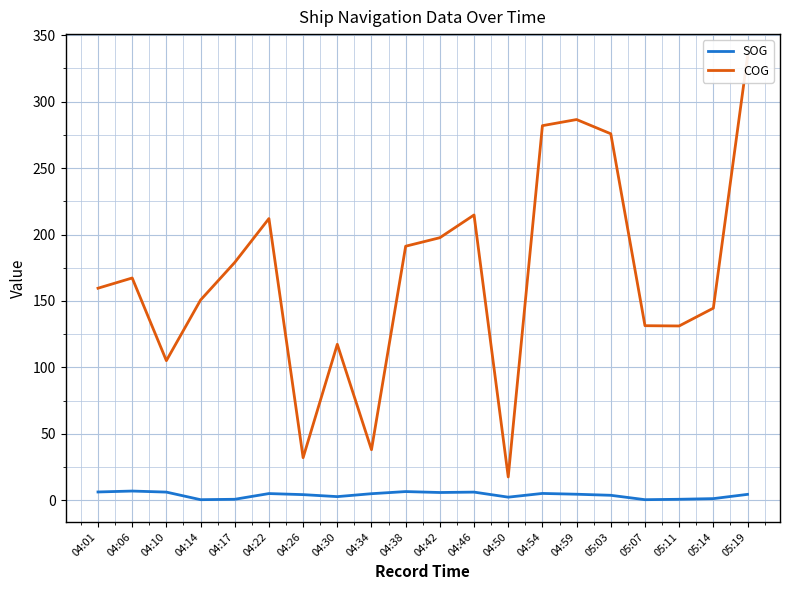

True or false: SOG and COG intersect in this chart.

False